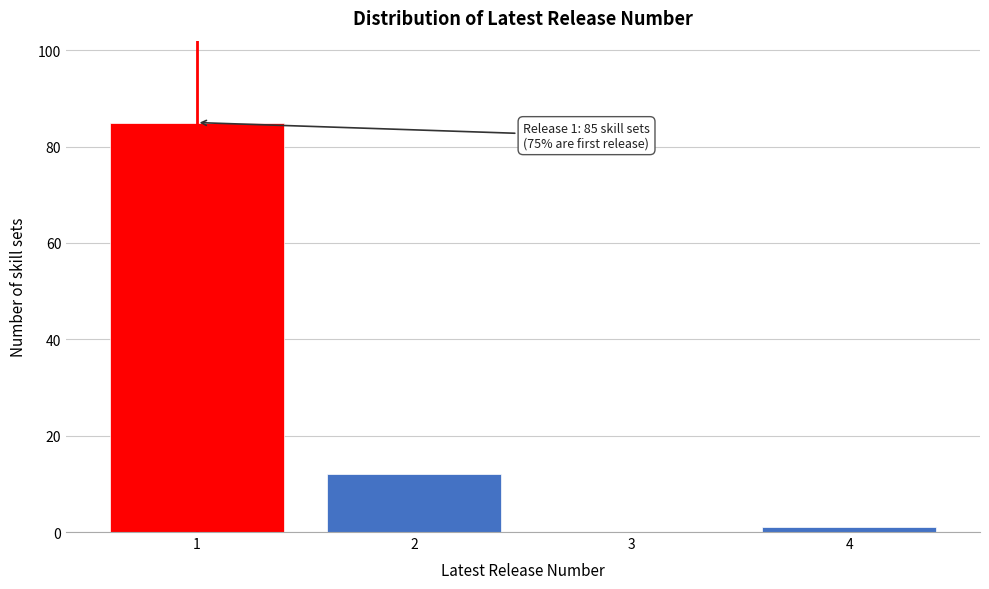

Reading left to right, what are all the values shown in this chart?

1=85	2=12	3=0	4=1